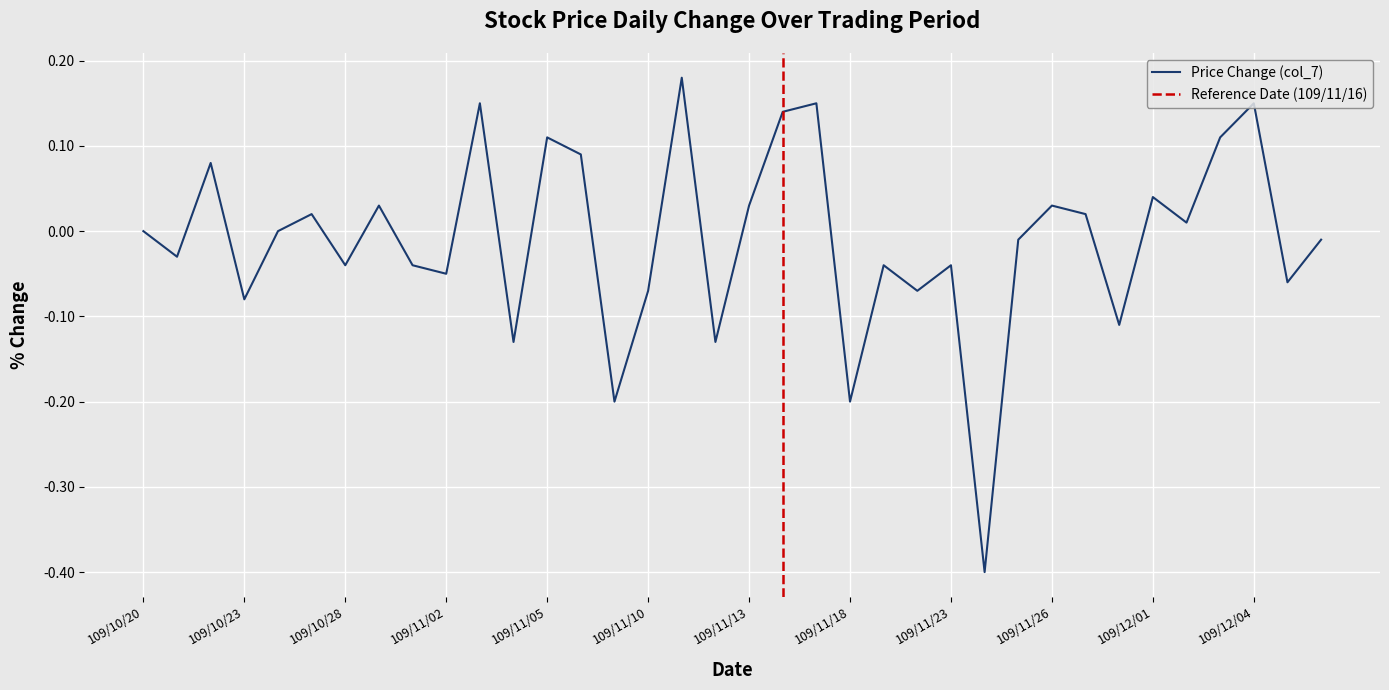

How many points are lower than both their immediate neighbors (excluding endpoints)?

13